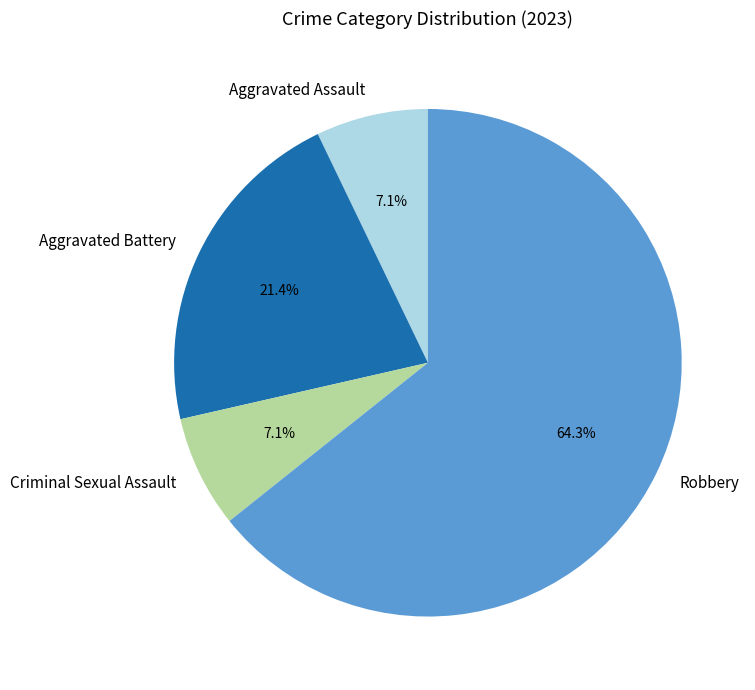

The Aggravated Assault slice represents 7% of the pie. True or false?

True